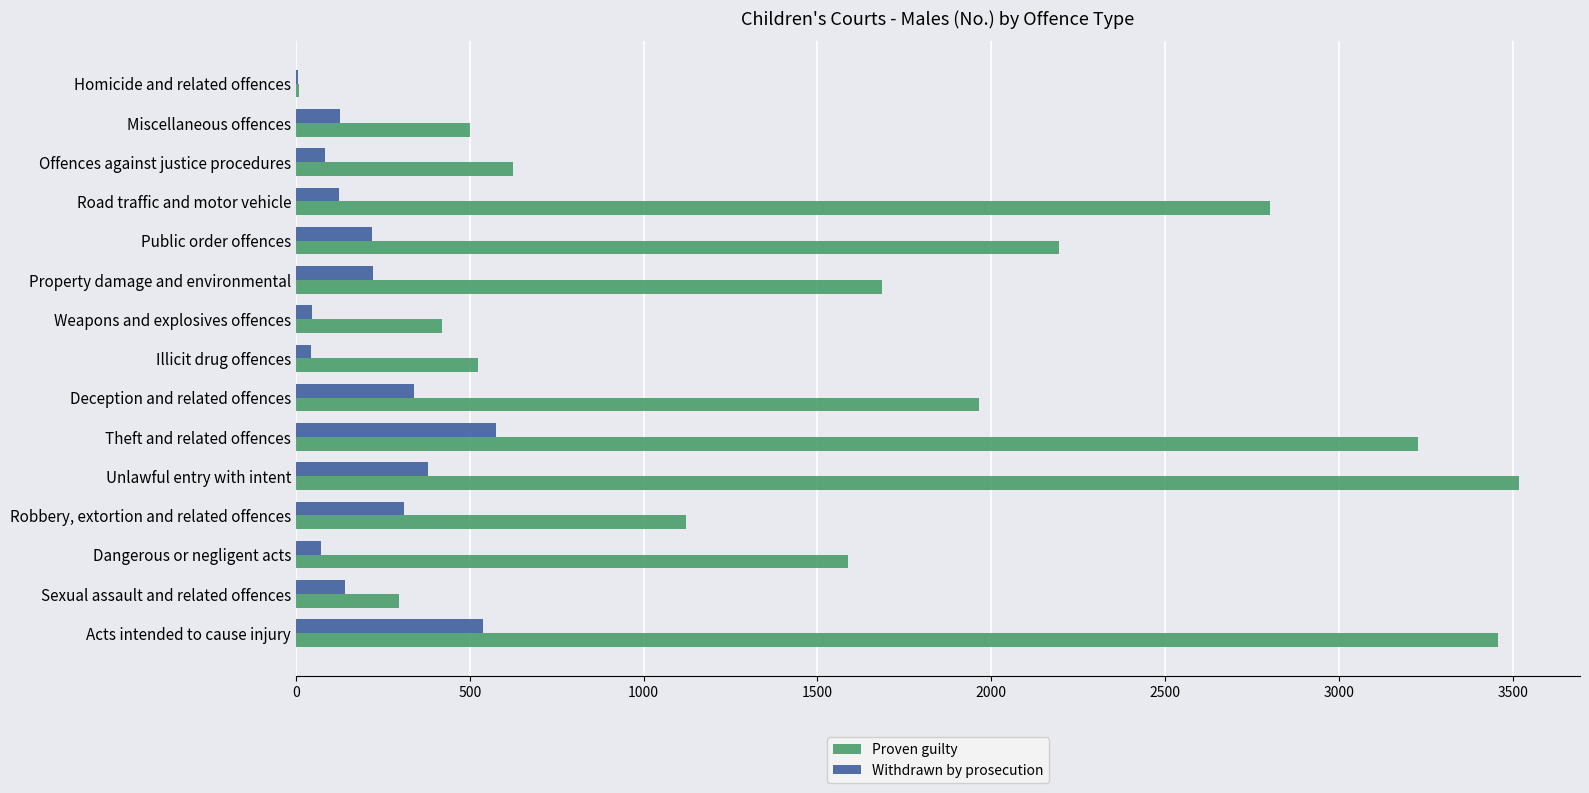

What is the greatest value displayed?

3518